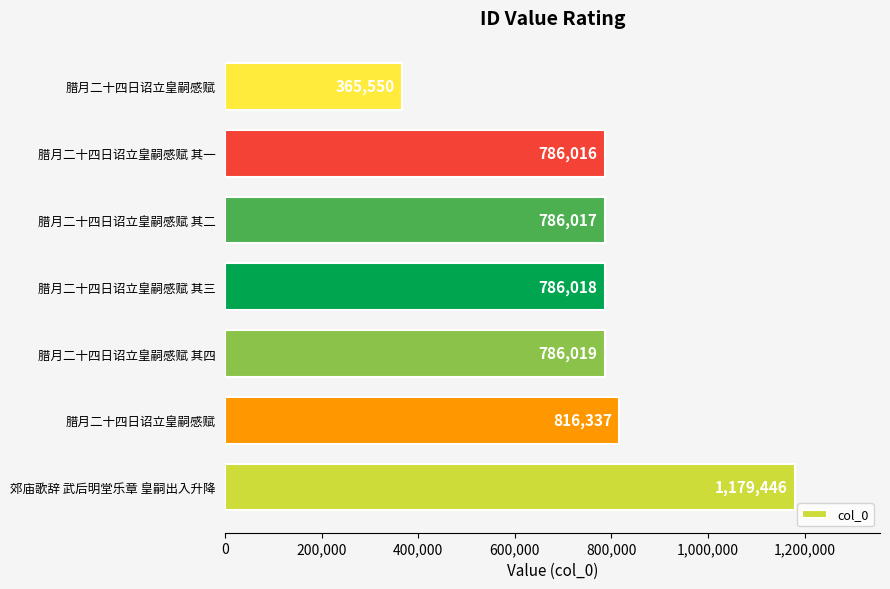

Are the bars horizontal?

Yes